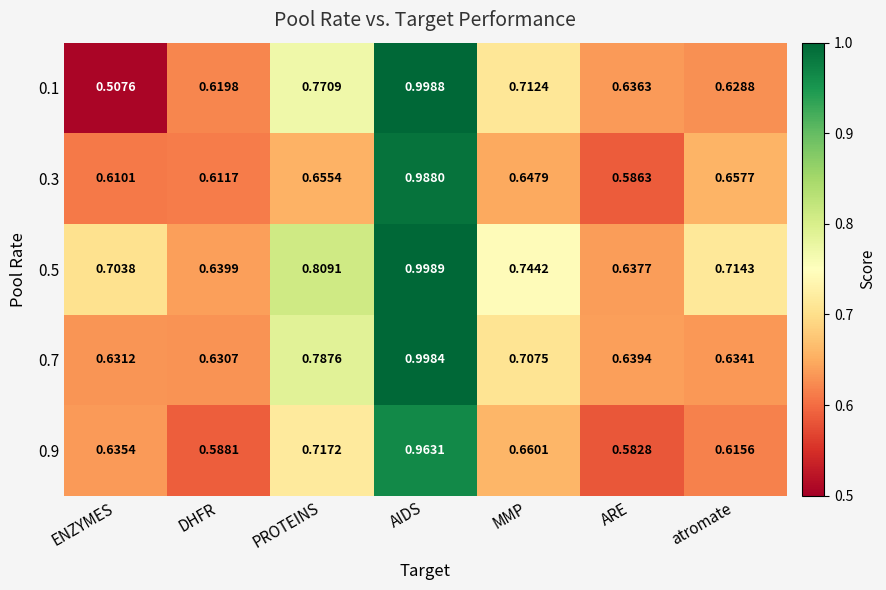

At which label is 0.9 closest to 0?

ARE